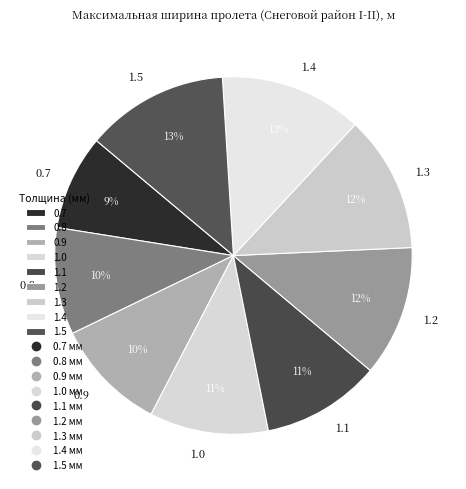

Which slice is the smallest?

0.7